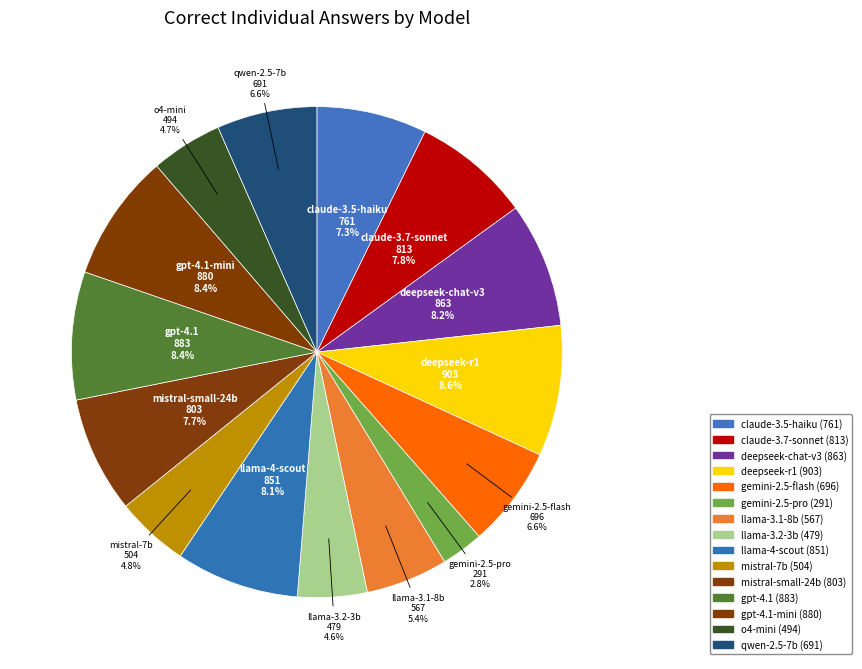

True or false: gemini-2.5-flash accounts for 7% of the total.

True